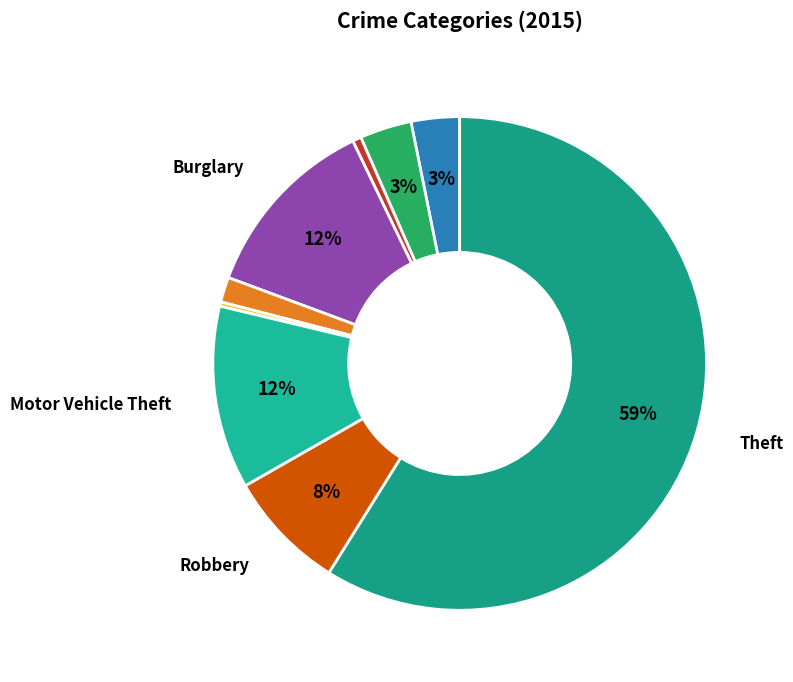

How many slices are in this pie chart?

9